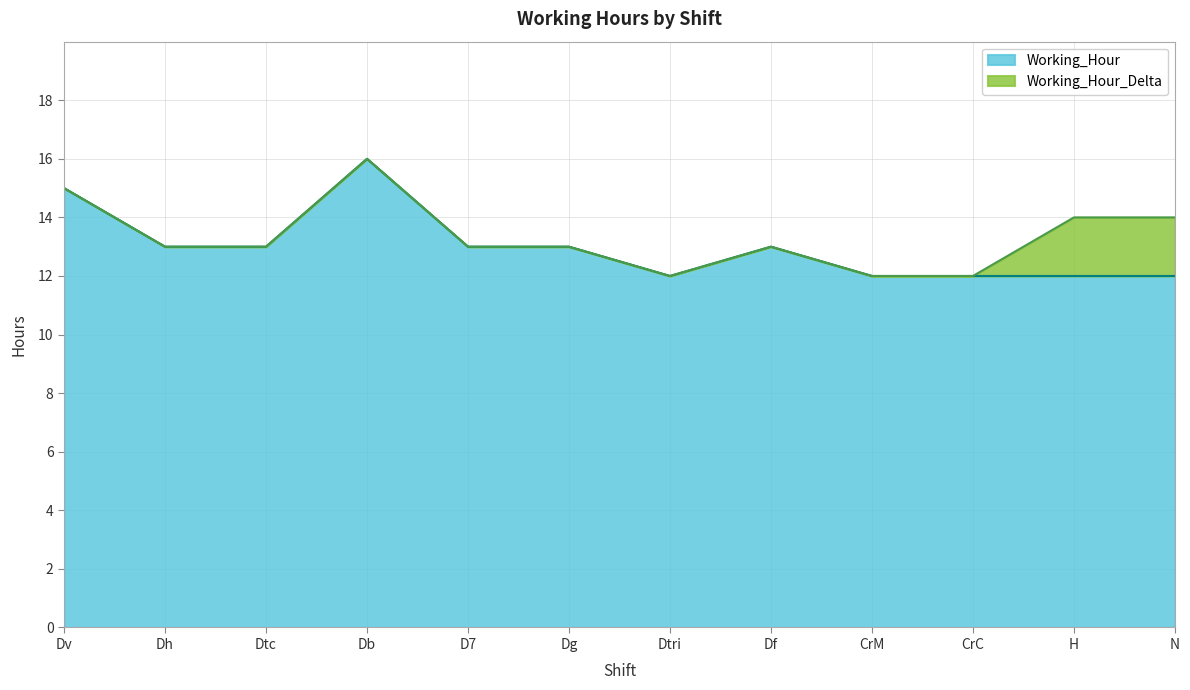

What value does the data have at N?

12